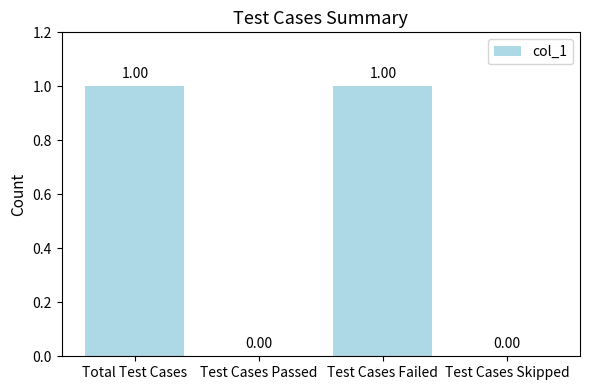

How many values are above zero?

2